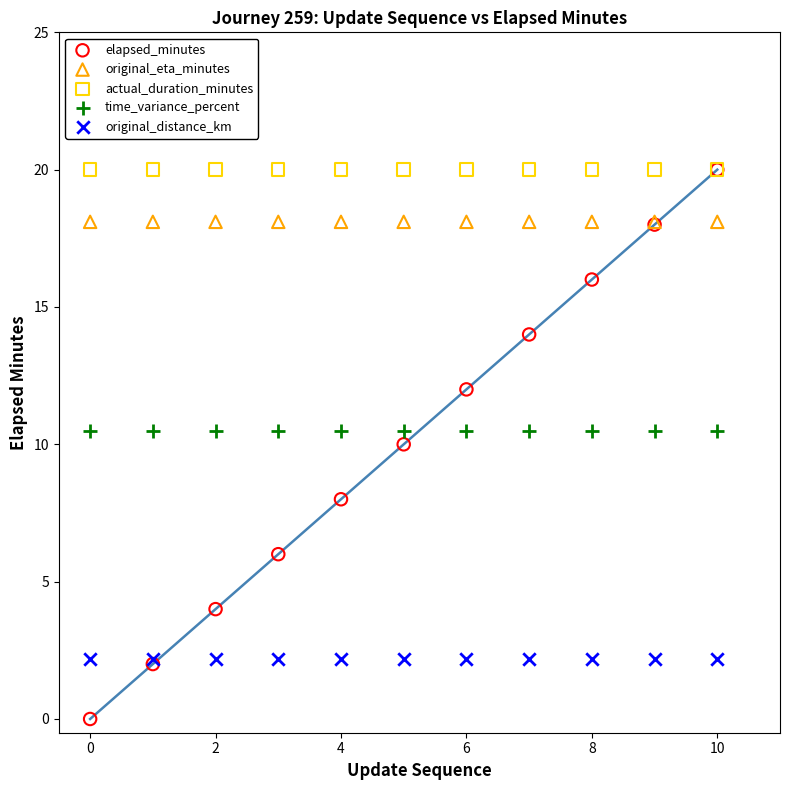

What are all the series names shown in the legend?

elapsed_minutes, original_eta_minutes, actual_duration_minutes, time_variance_percent, original_distance_km